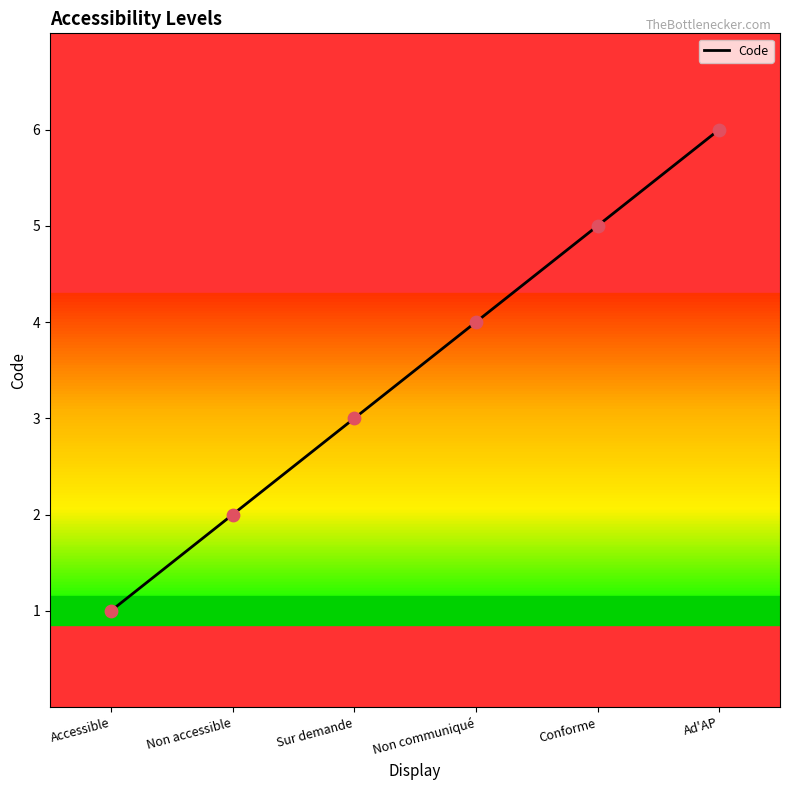

What is the ratio of the value at Ad'AP to the value at Non accessible?

3.0